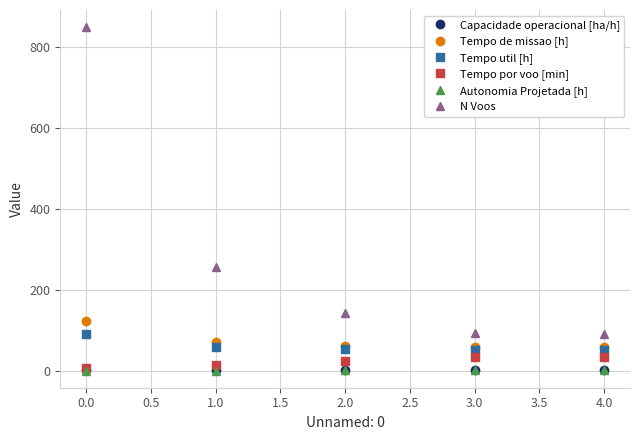

True or false: N Voos and Tempo util [h] cross at least once.

False